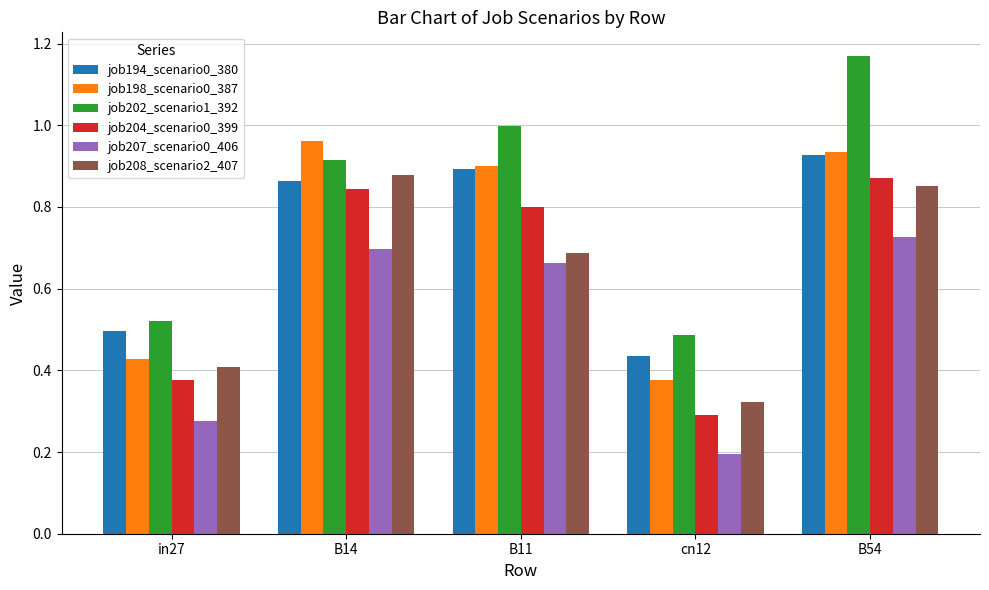

True or false: job204_scenario0_399 has a value of 0.2 at B54.

False